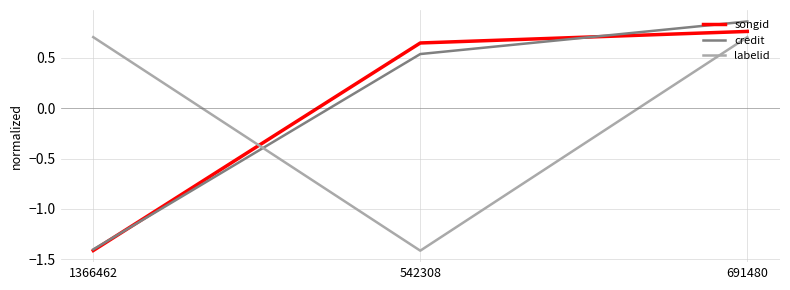

What is the difference between the highest and lowest values at 542308?

2.1